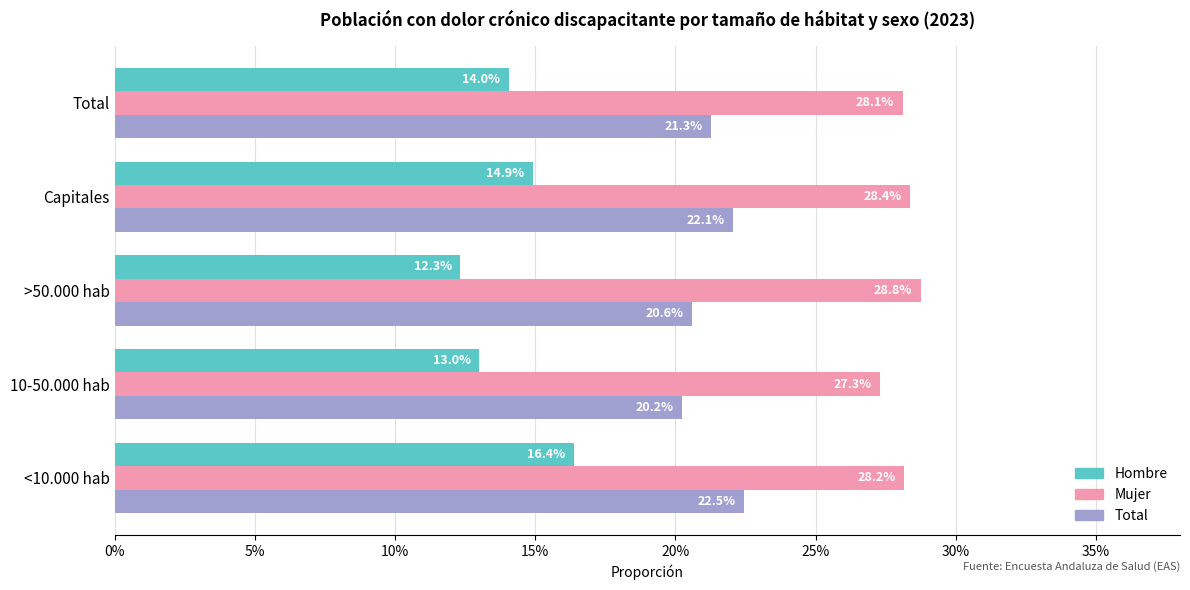

What are all the series names shown in the legend?

Hombre, Mujer, Total